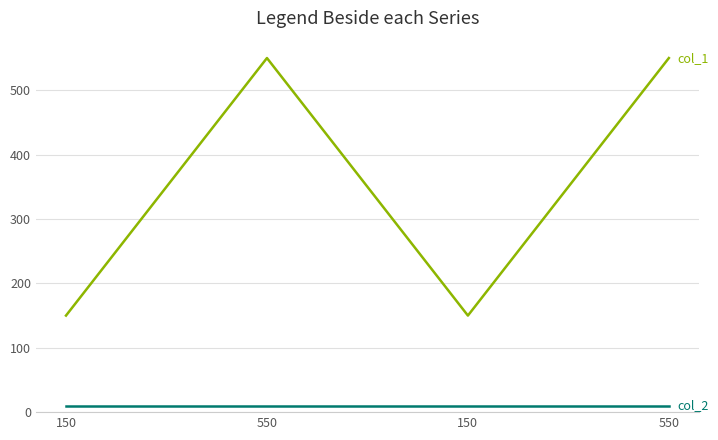

How many series are shown in this chart?

2